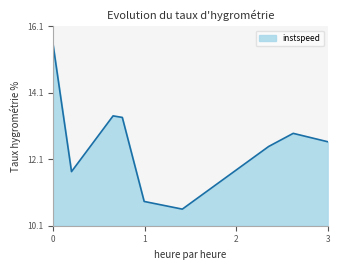

What is the smallest value displayed?

10.6